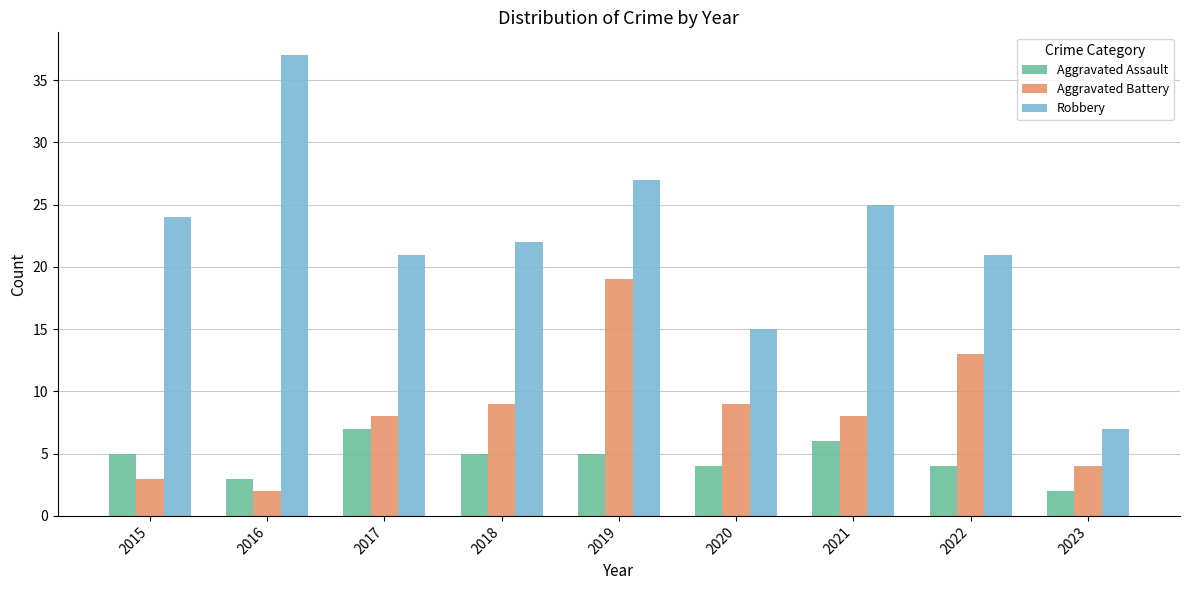

True or false: Aggravated Assault has a value of 2 at 2018.

False